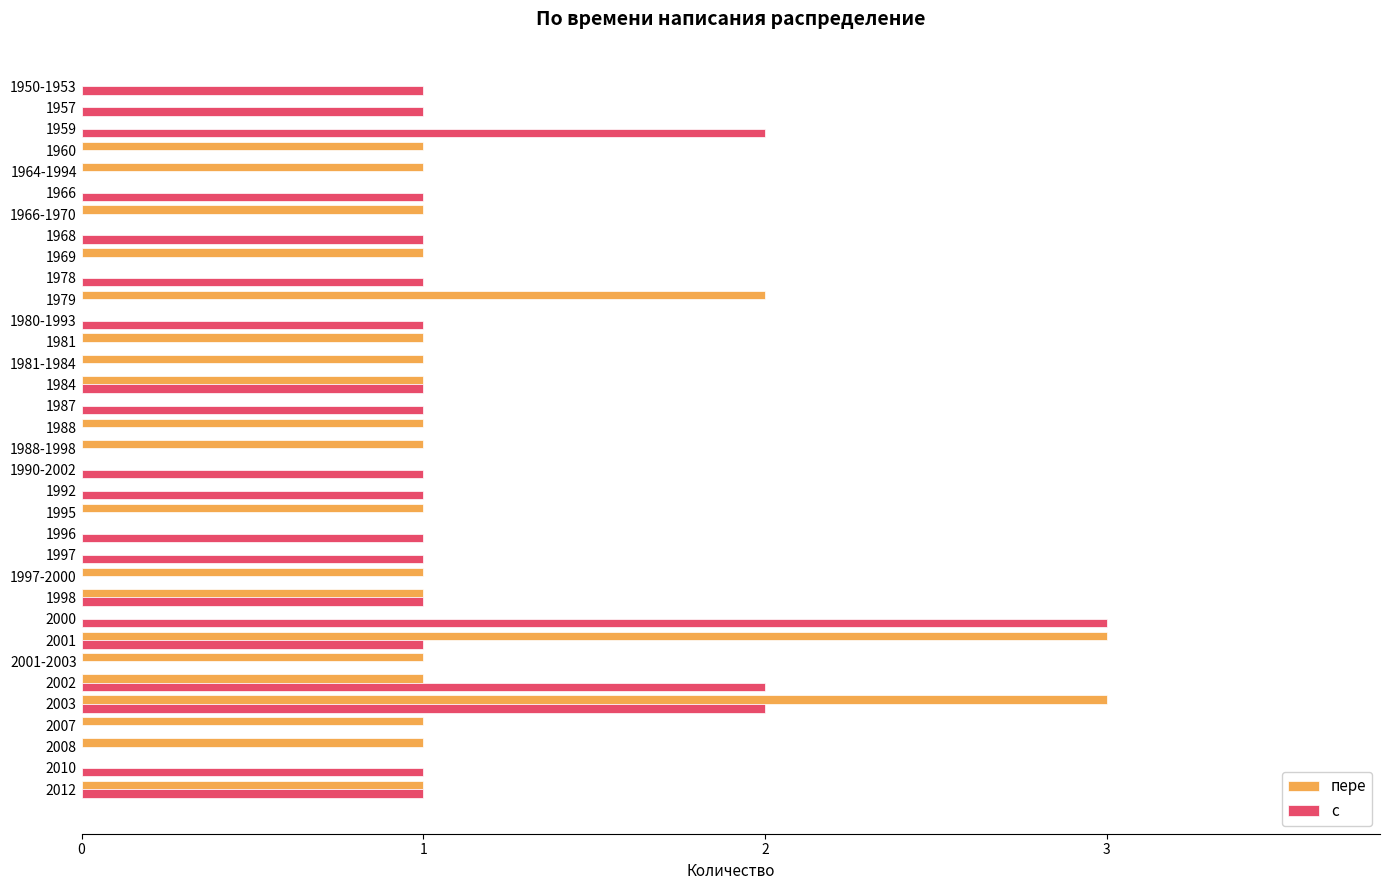

What is the maximum value for пере?

3